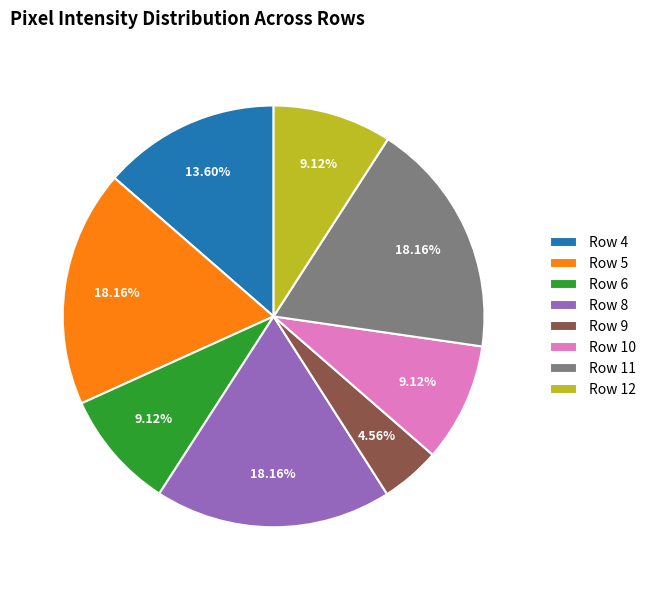

Does Row 9 represent more than half of the total?

No